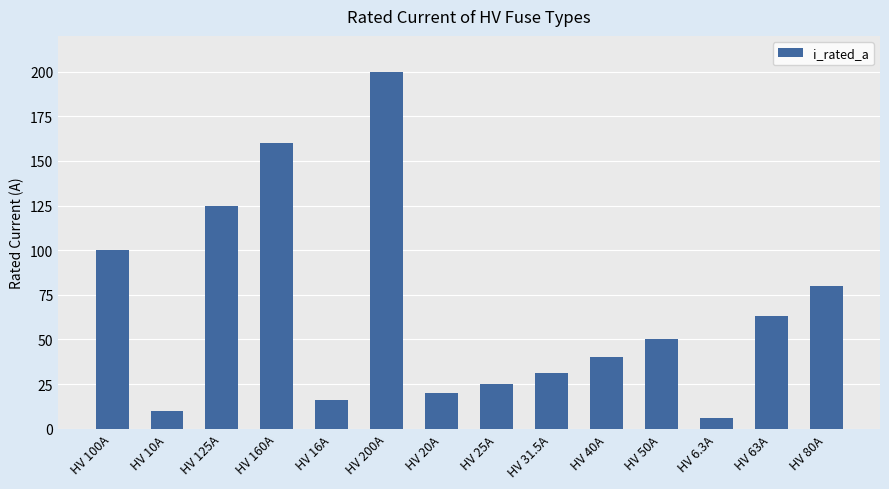

What is the value of the 3rd bar from the left?

125.0